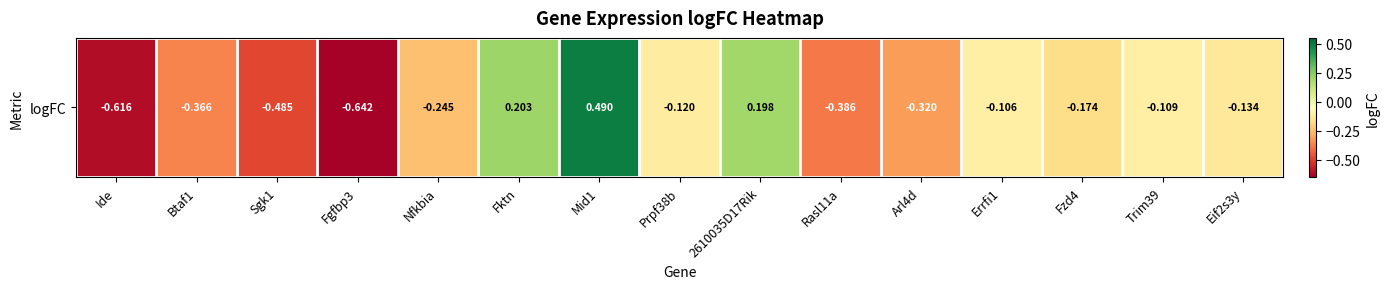

What is the approximate value at Sgk1?

-0.5